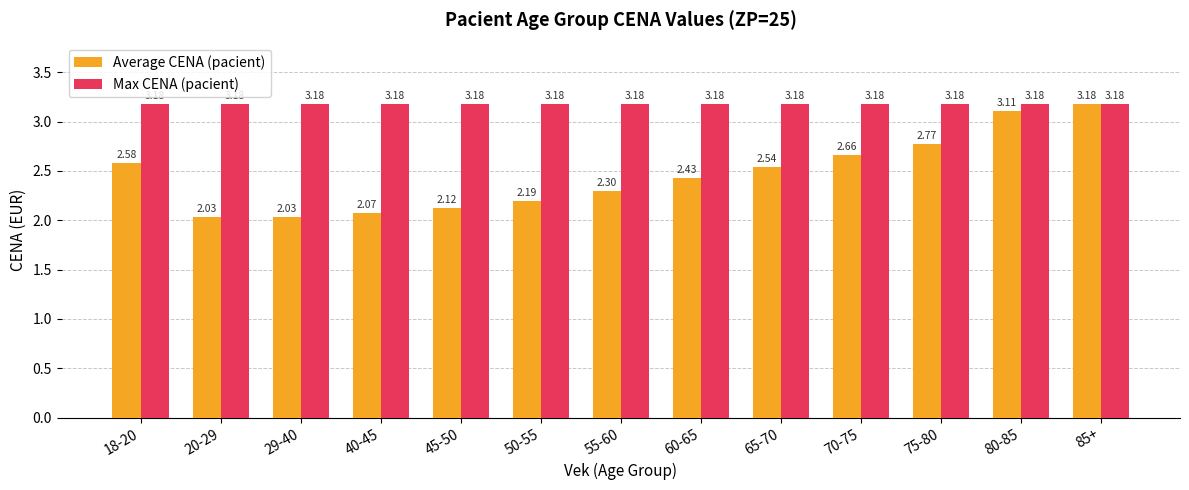

List the series in order of their overall mean, highest first.

Max CENA (pacient), Average CENA (pacient)